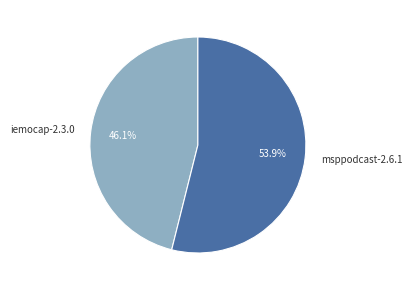

Is the sum of iemocap-2.3.0 and msppodcast-2.6.1 greater than half?

Yes